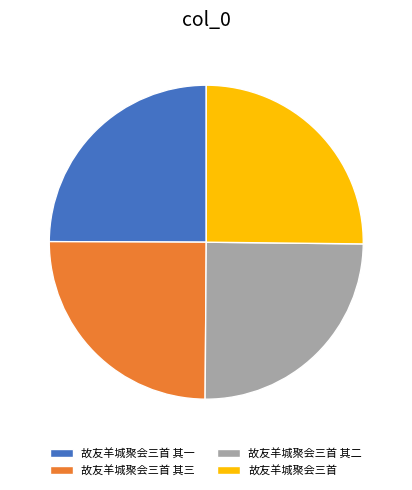

Does any single category account for the majority?

No